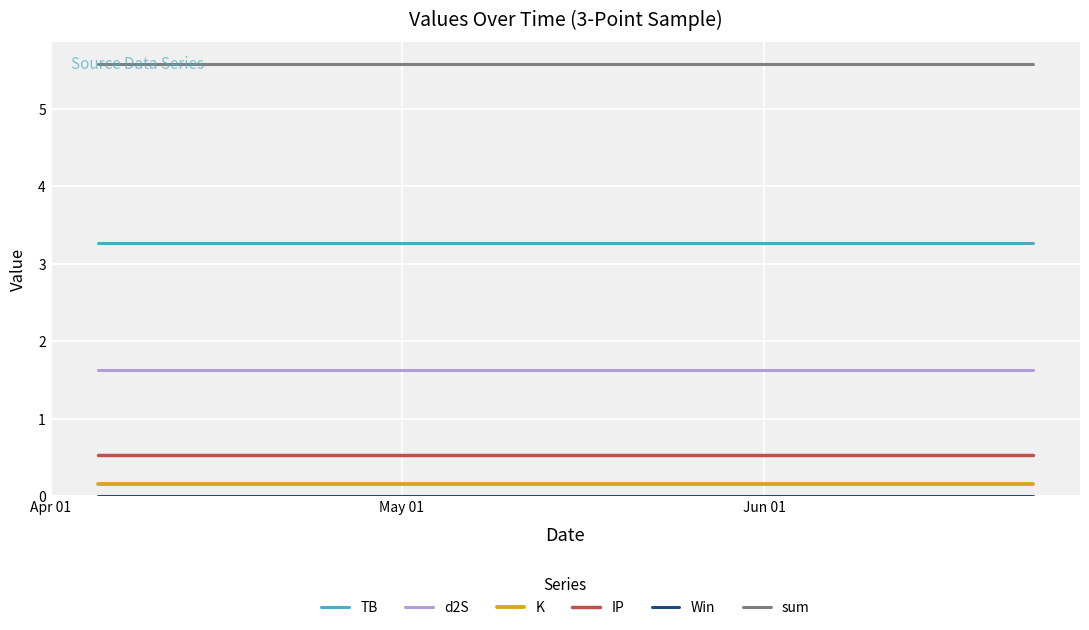

What is the minimum value for sum?

5.6